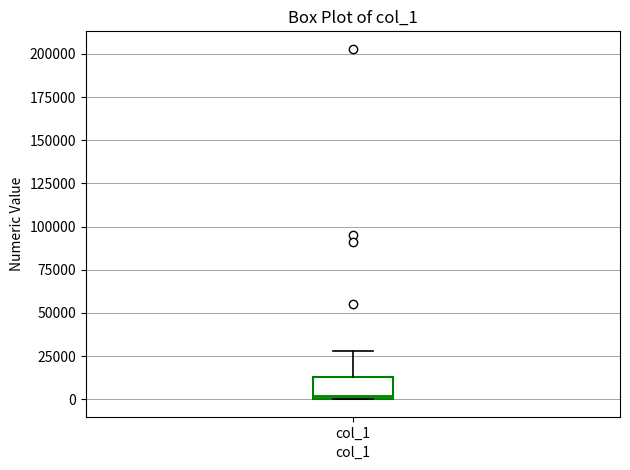

Transcribe this box plot: give where the median line is, the range the box spans, and where the two whiskers end, as read against the y-axis. The values are not printed on the chart, so give them approximately, as read against the axis.

median 0, box 0 to 15000, whiskers 0 to 30000